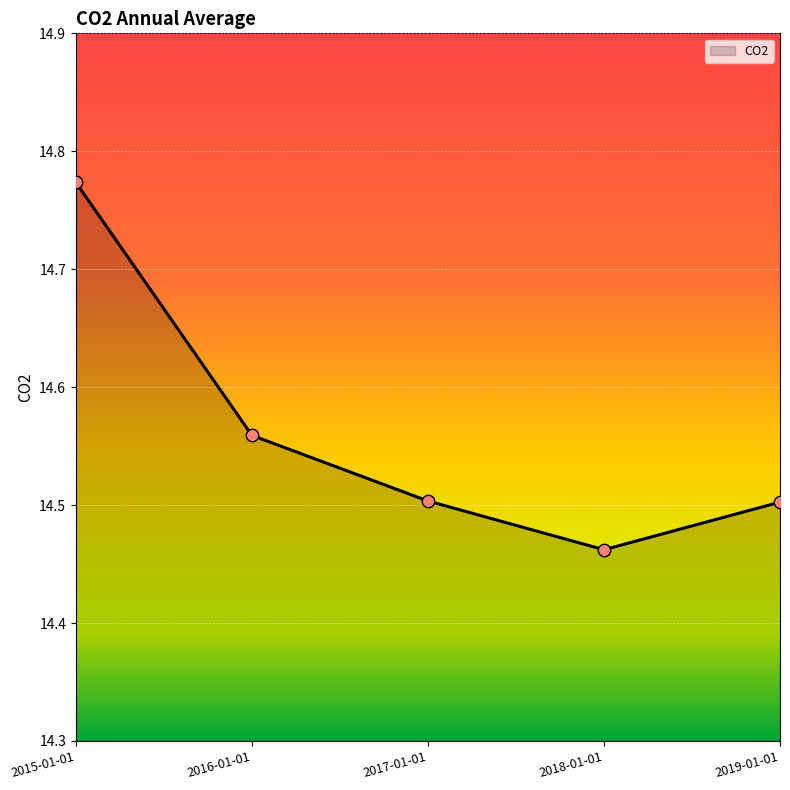

Which has a higher value, 2016-01-01 or 2019-01-01?

2016-01-01